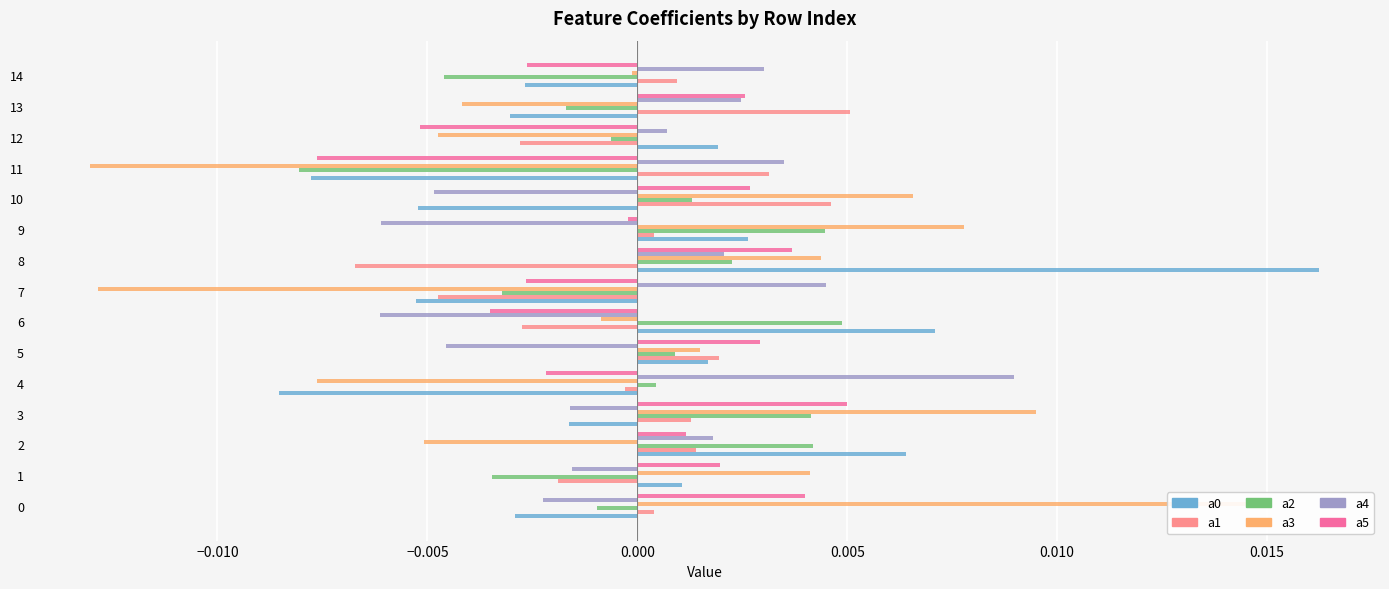

Between 7 and 9, which is larger?

9